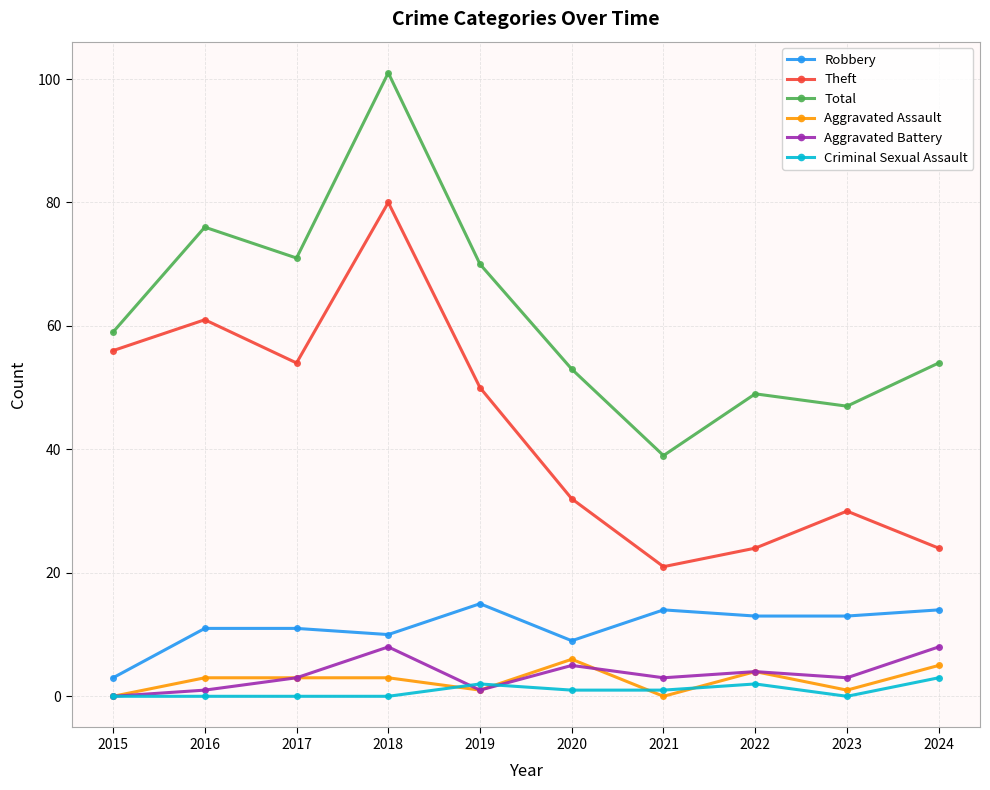

True or false: Criminal Sexual Assault and Theft cross at least once.

False